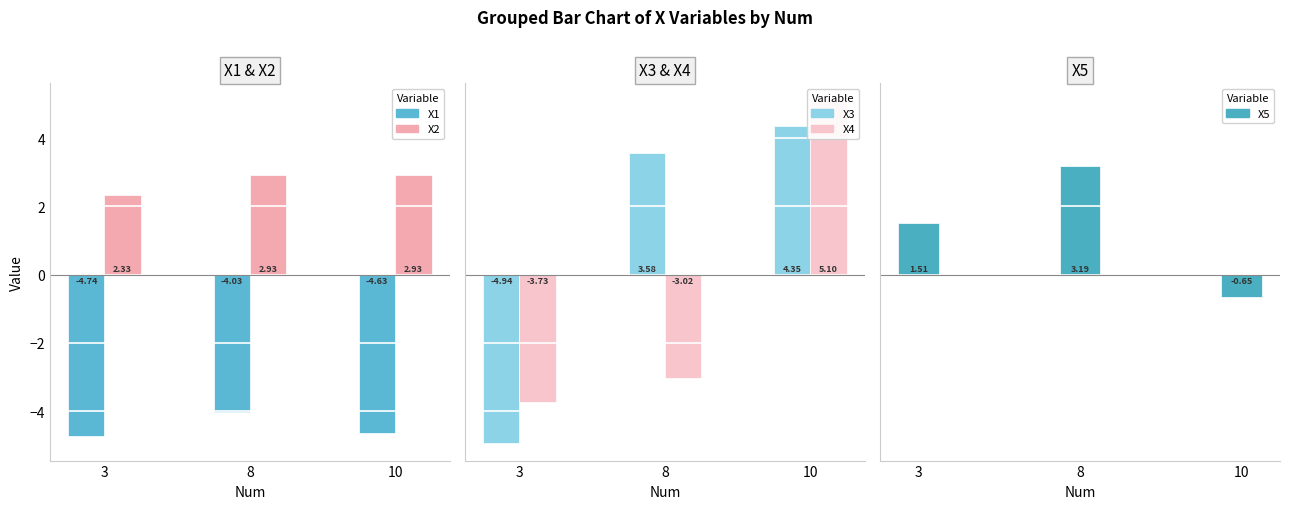

Which series has the largest range (max minus min)?

X3